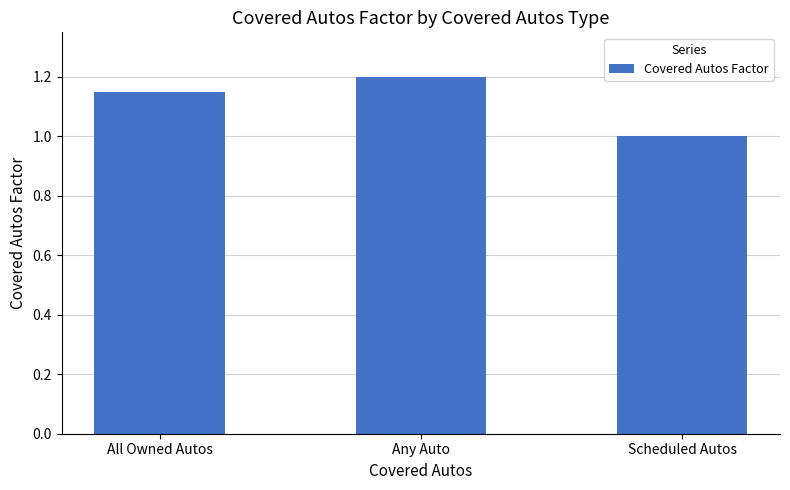

Which label corresponds to the smallest value in the chart?

Scheduled Autos